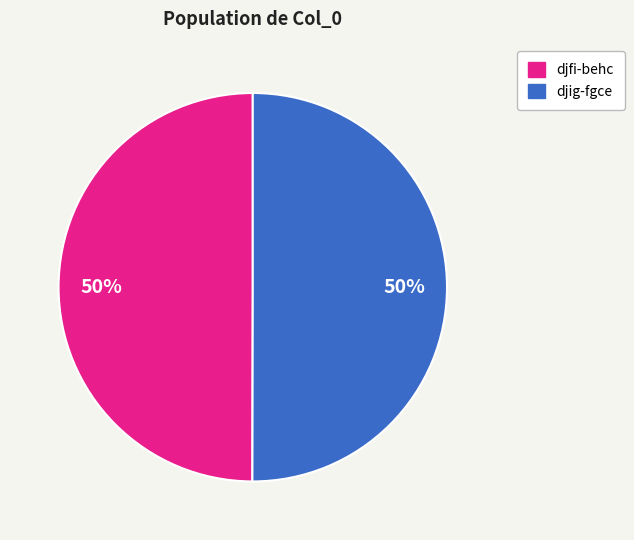

To the nearest percent, what is the average slice percentage?

50%